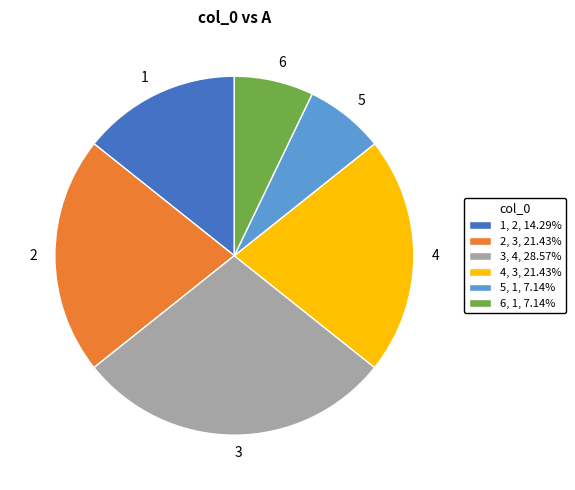

How many slices are in this pie chart?

6